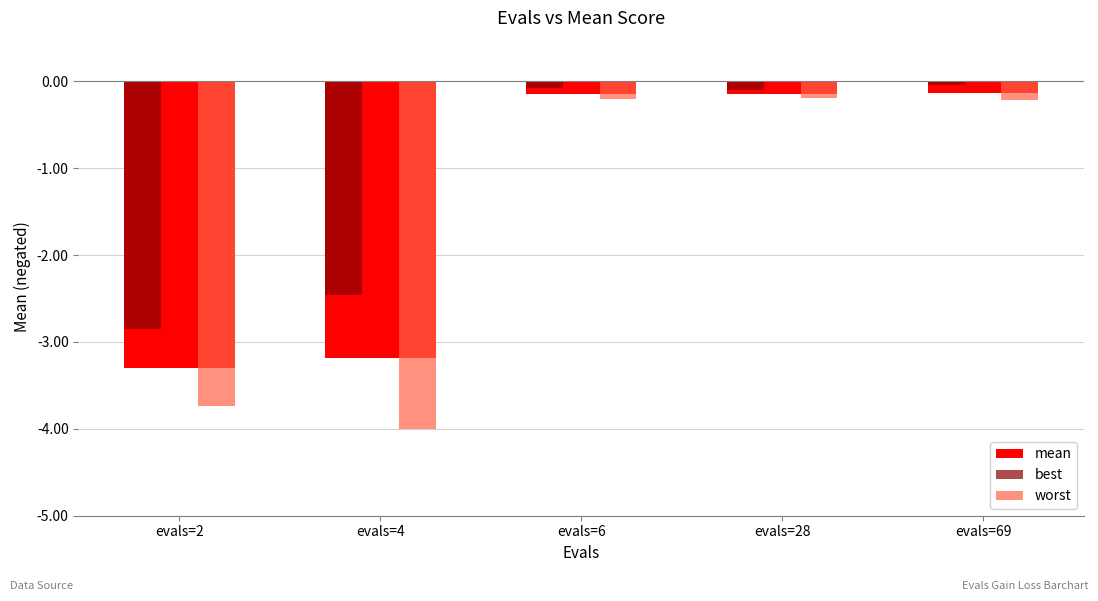

What is the difference between the highest and lowest values at evals=6?

0.1